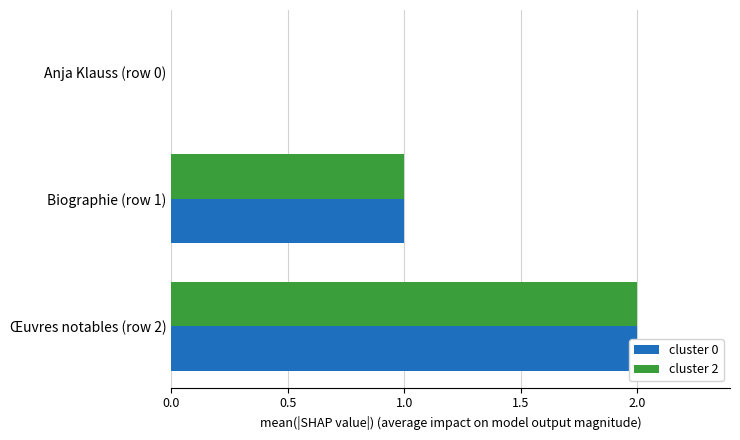

The cluster 0 series shows 1 at Œuvres notables (row 2). True or false?

False